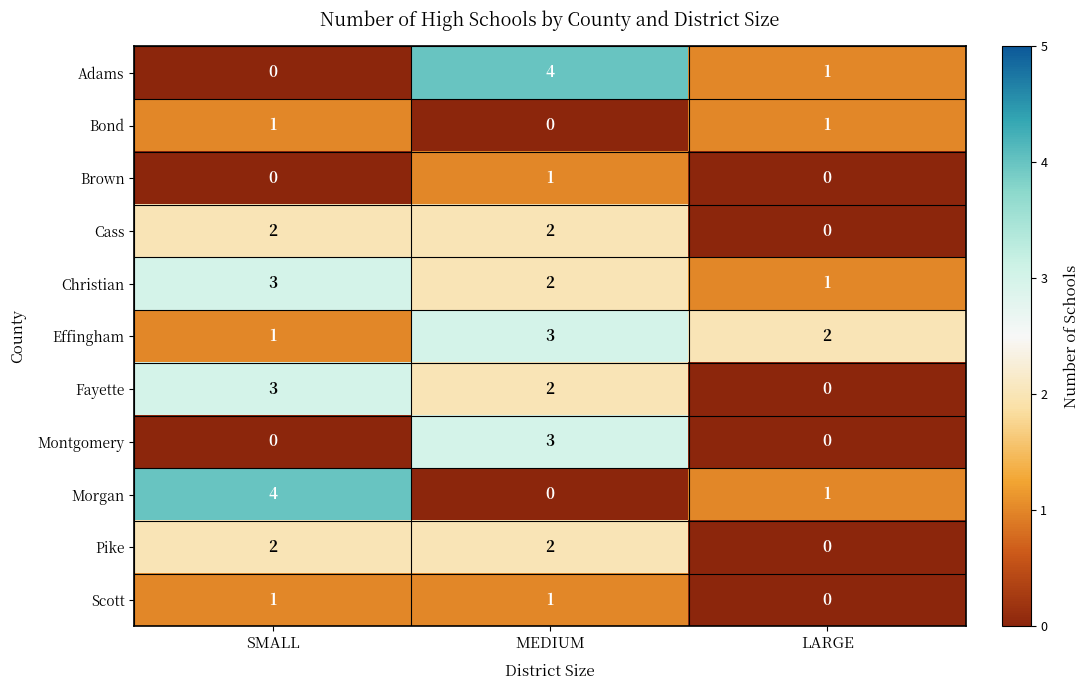

What is the sum of the Montgomery values at MEDIUM and LARGE?

3